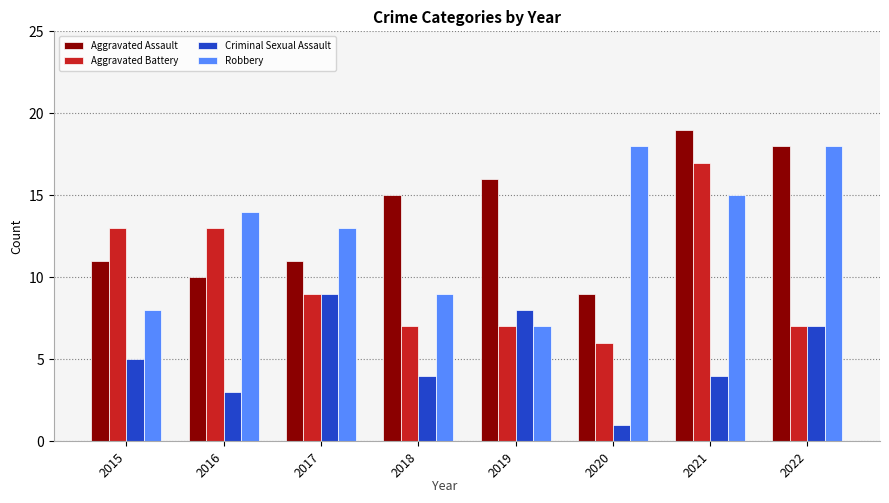

What is the difference between the Robbery values at 2019 and 2016?

7